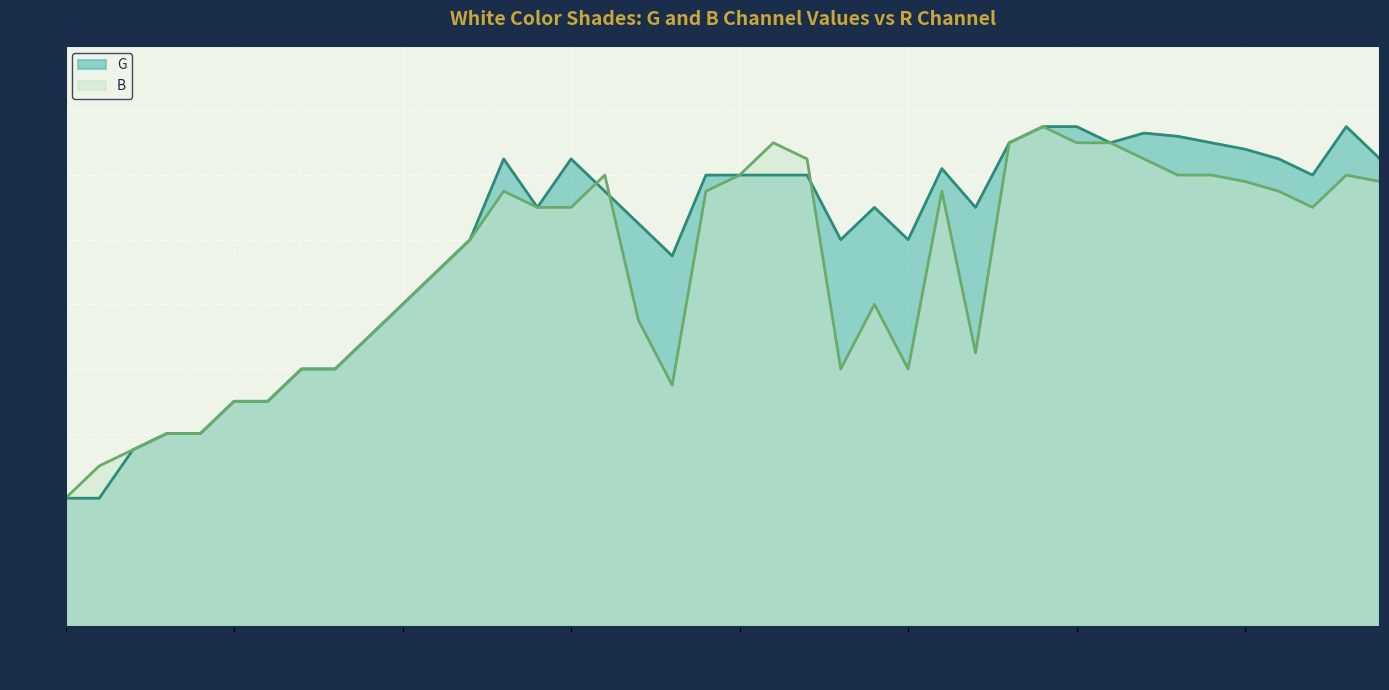

The G series shows 245 at 235. True or false?

True